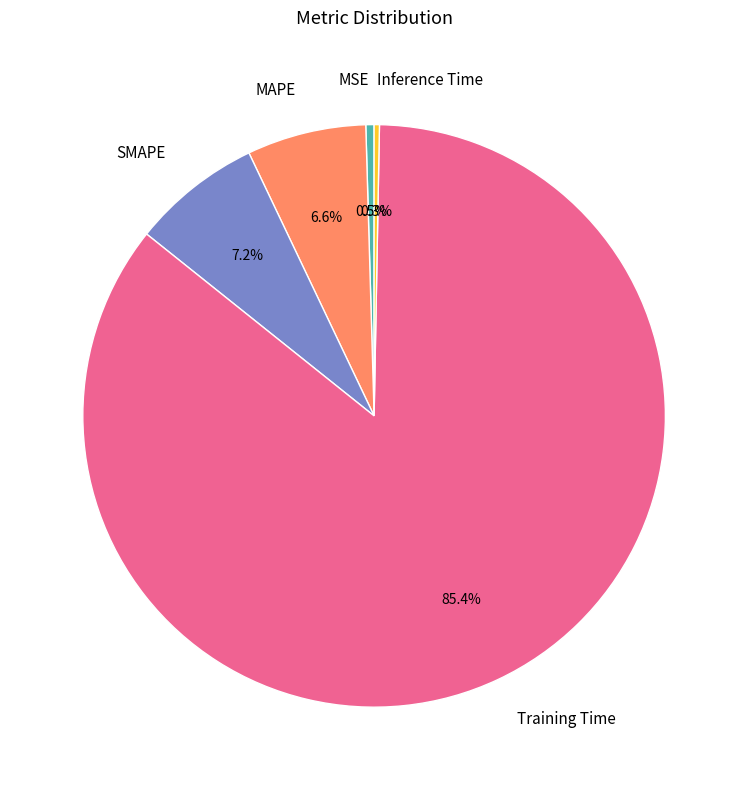

Which has a higher value, MAPE or Inference Time?

MAPE